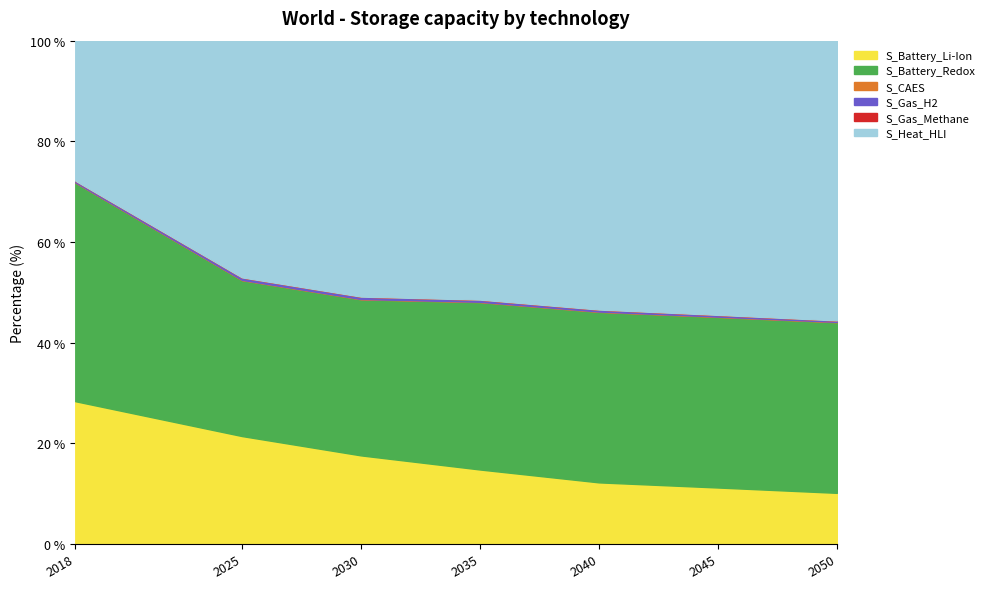

At which label is S_Gas_Methane closest to 12?

2018